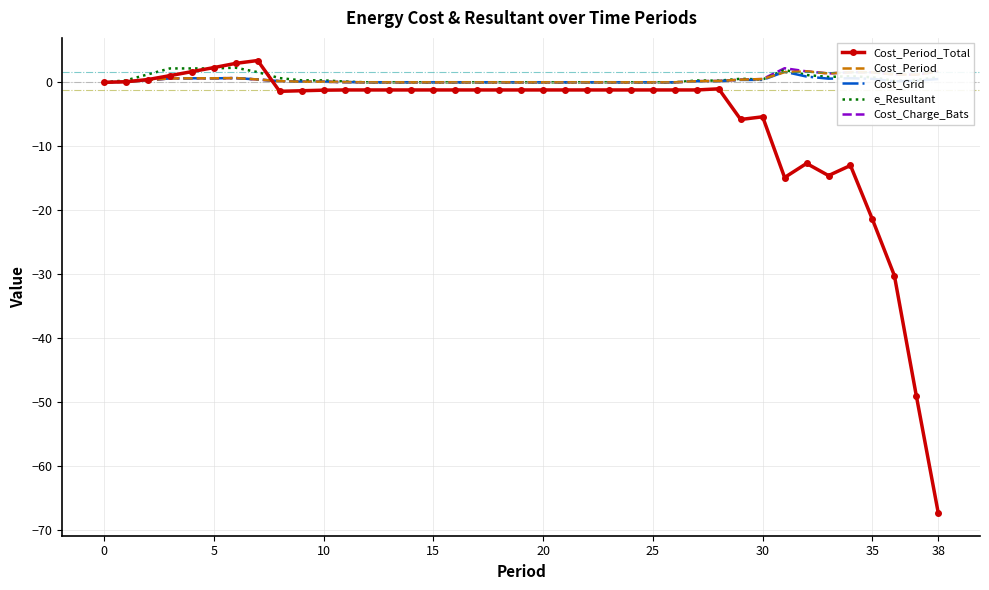

What are all the series names shown in the legend?

Cost_Period_Total, Cost_Period, Cost_Grid, e_Resultant, Cost_Charge_Bats